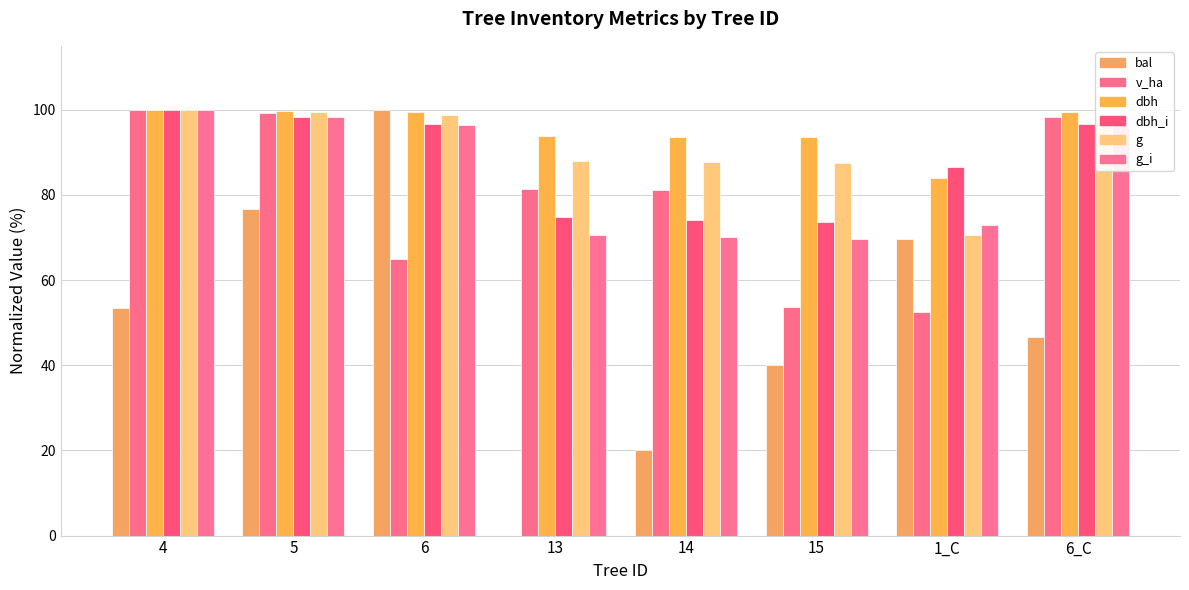

How many positive values does the bal series have?

7